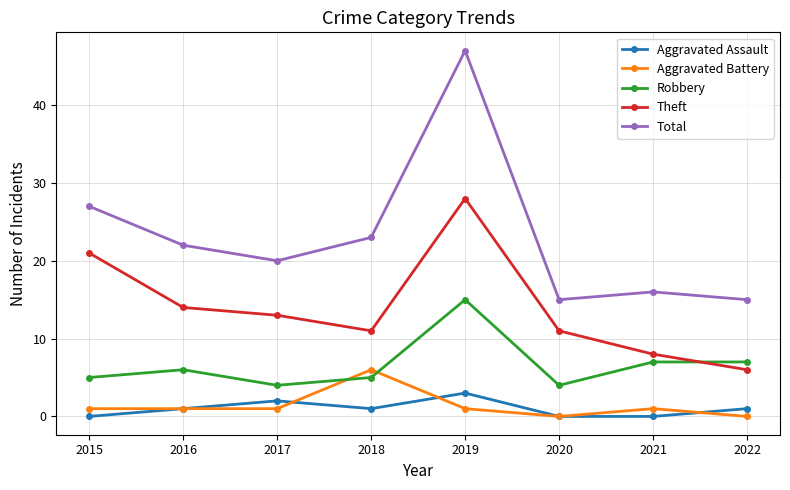

Which series has the largest range (max minus min)?

Total